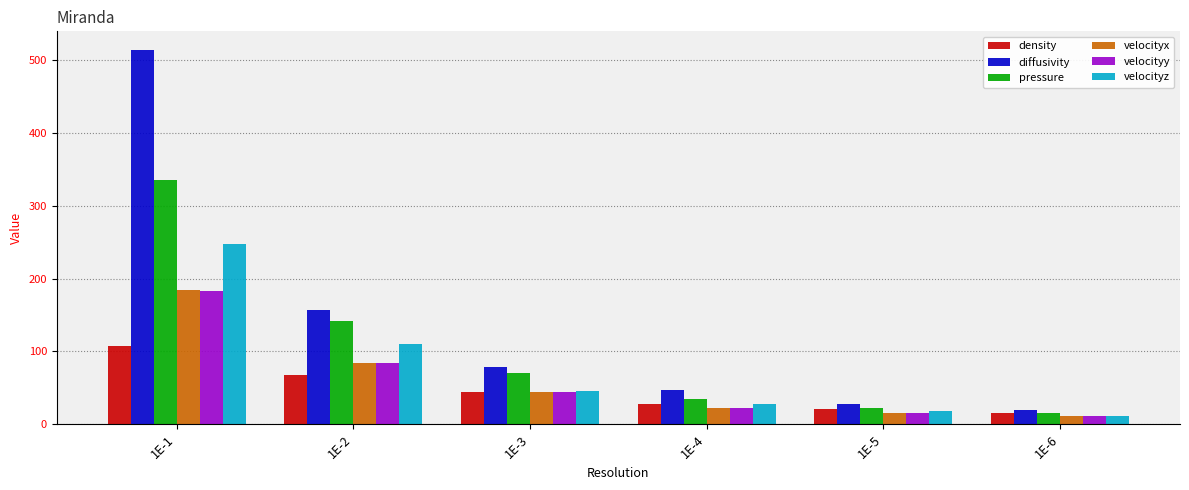

How many bars are there in total?

36